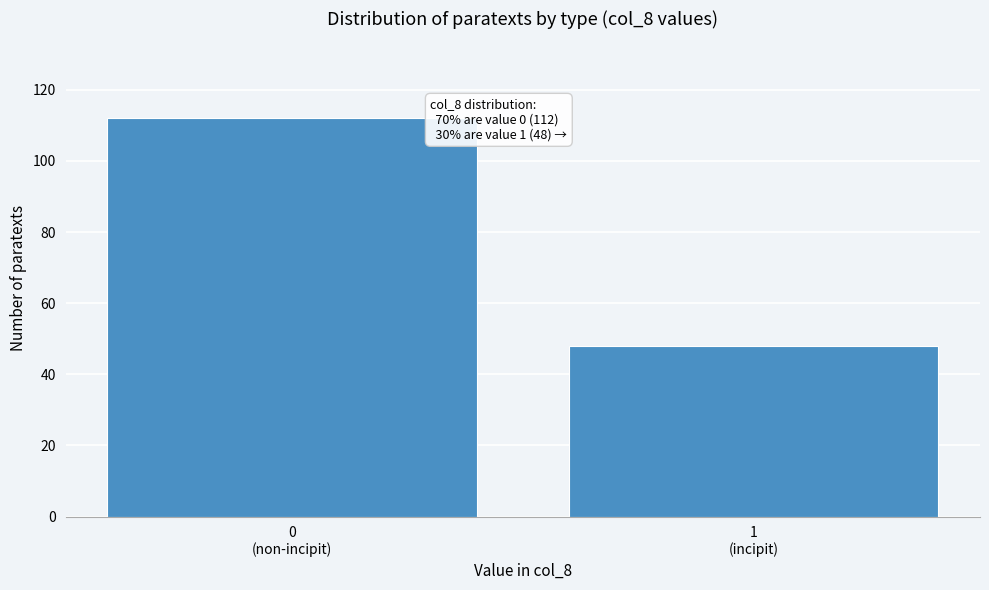

Reading right to left, list all the values displayed in this chart.

48	112